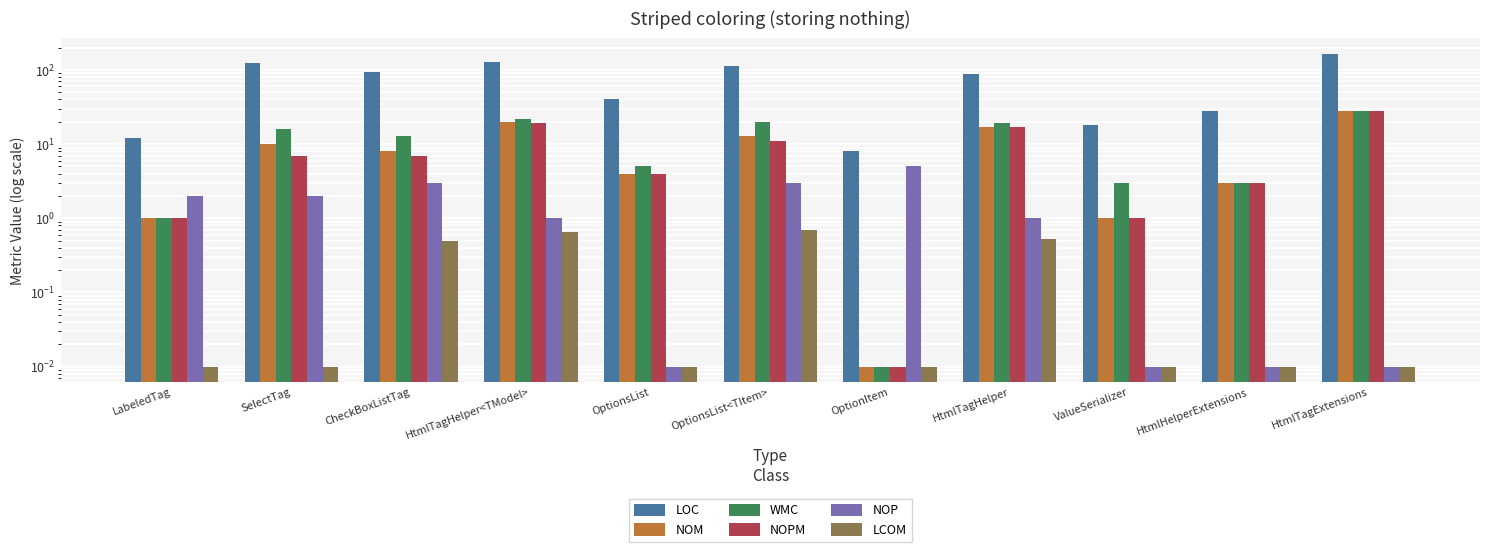

At which label does WMC reach its minimum?

OptionItem